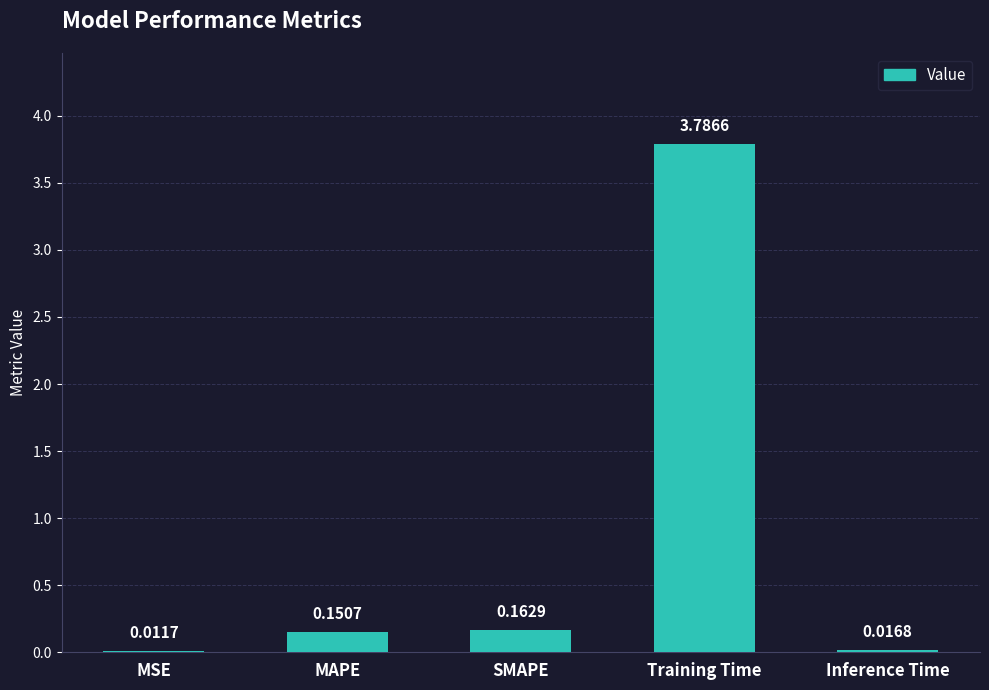

Which label corresponds to the largest value in the chart?

Training Time